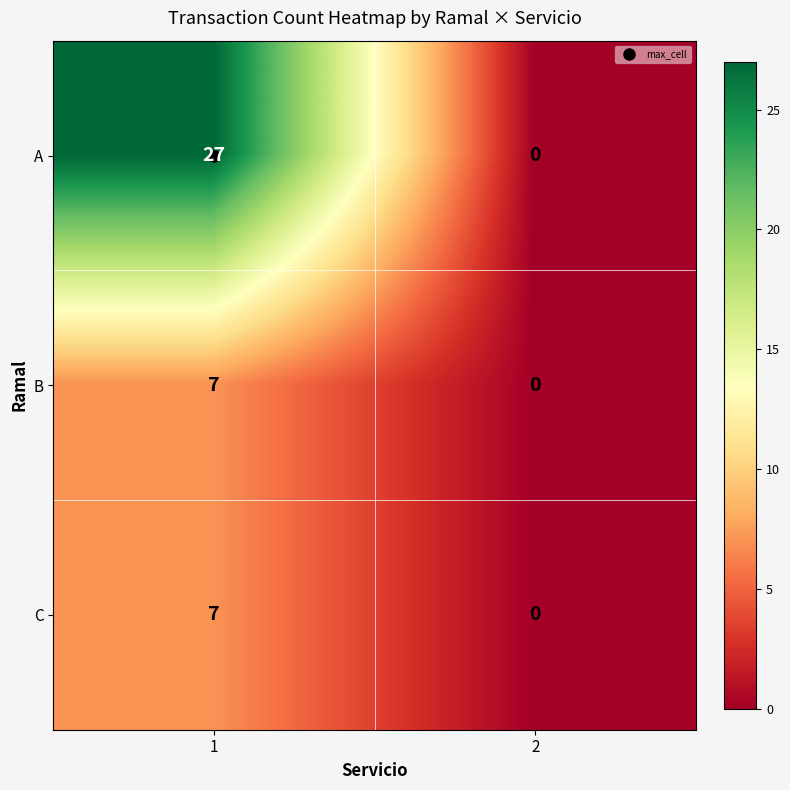

Count the number of categories in the chart.

2